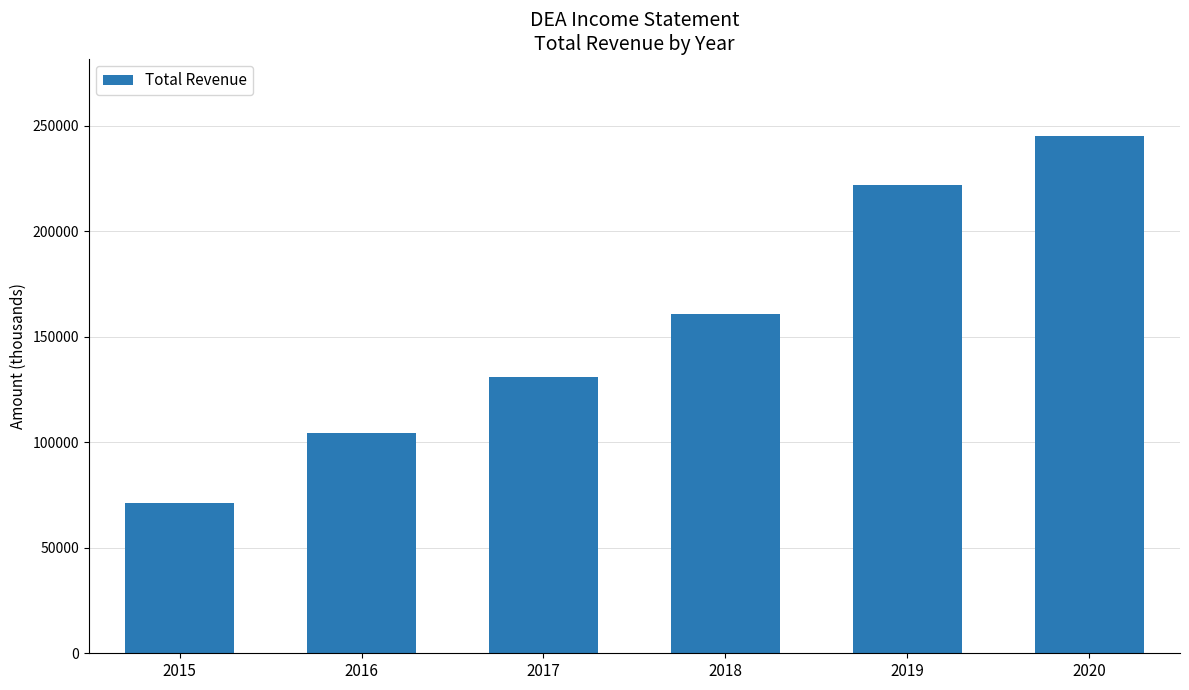

Reading right to left, list all the values displayed in this chart.

245100	221700	160600	130700	104600	71400